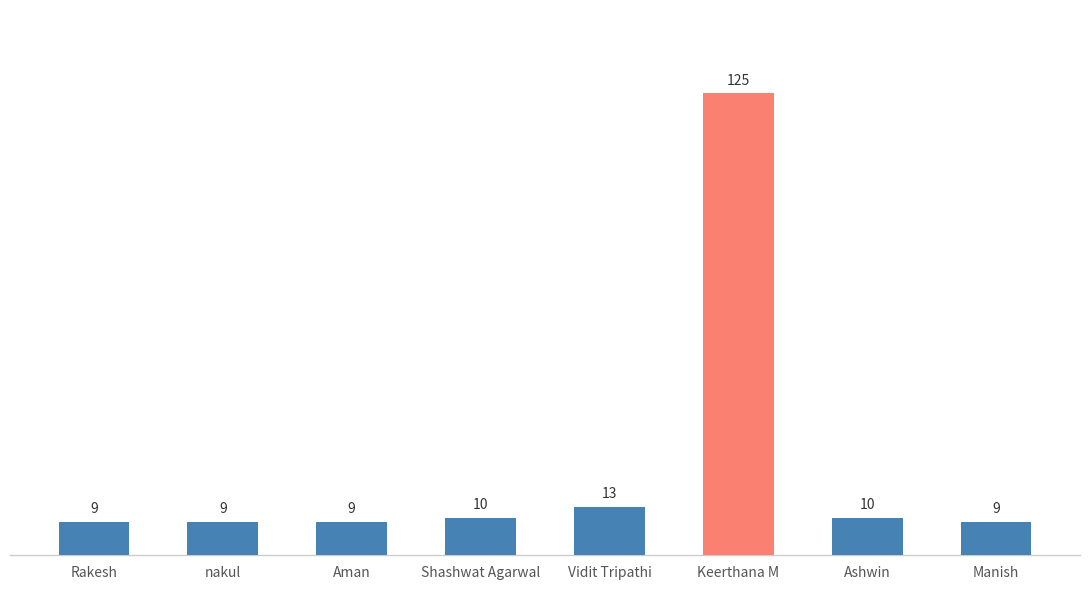

Between nakul and Keerthana M, which is larger?

Keerthana M